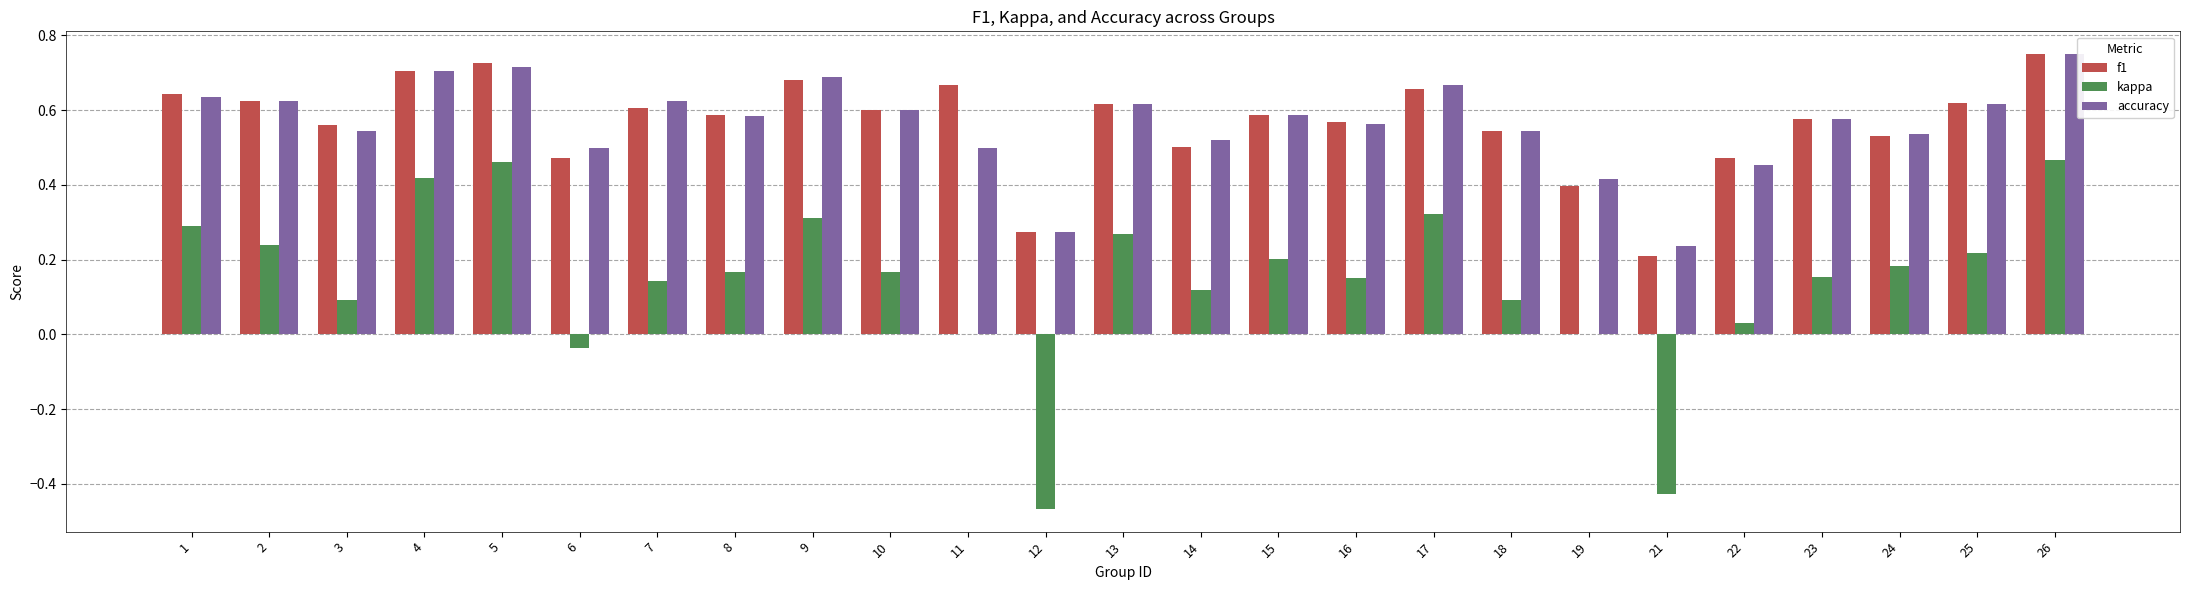

What is the sum of all f1 values?

14.2